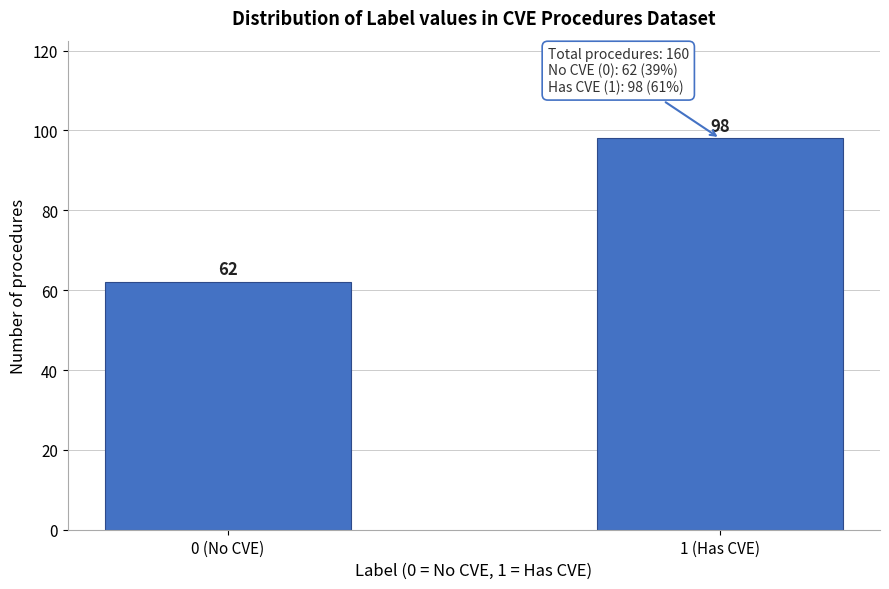

Reading right to left, list all the values displayed in this chart.

98	62